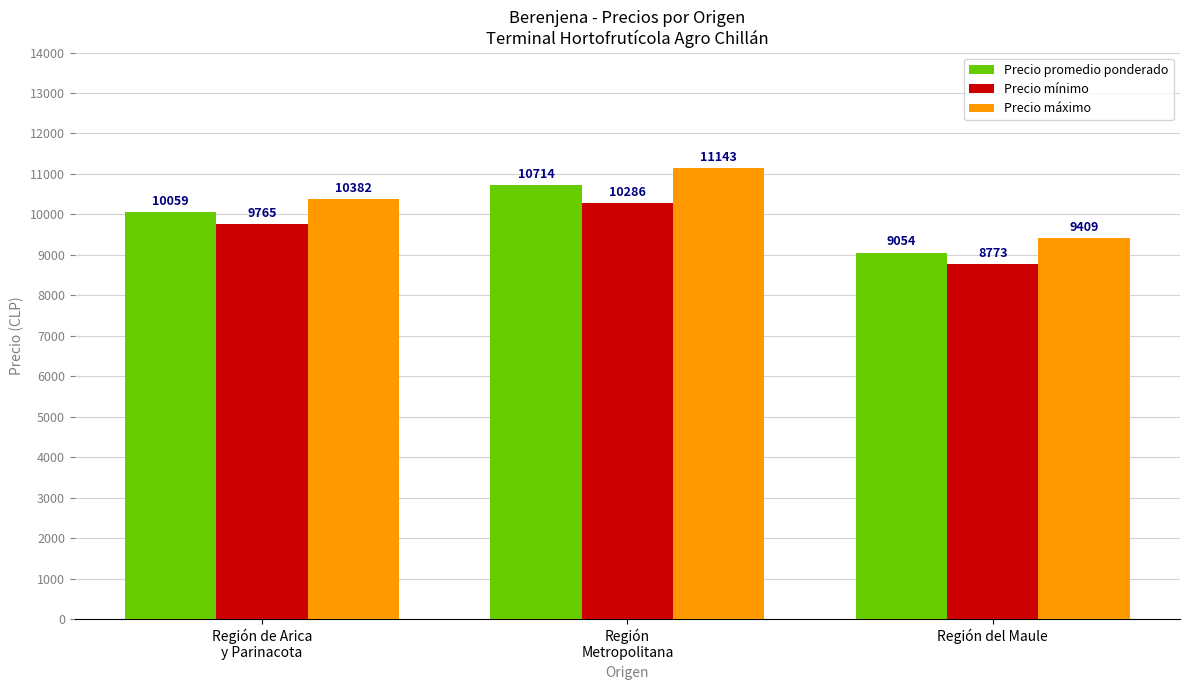

The value of Precio promedio ponderado at Región de Arica
y Parinacota is 10059. True or false?

True